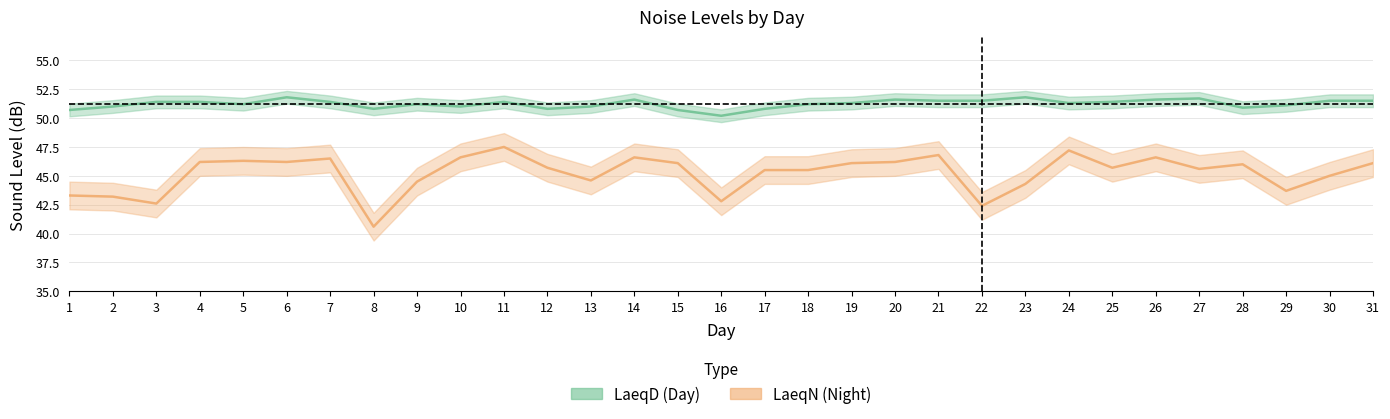

What is the difference between the second highest and minimum values in the LaeqN series?

6.6